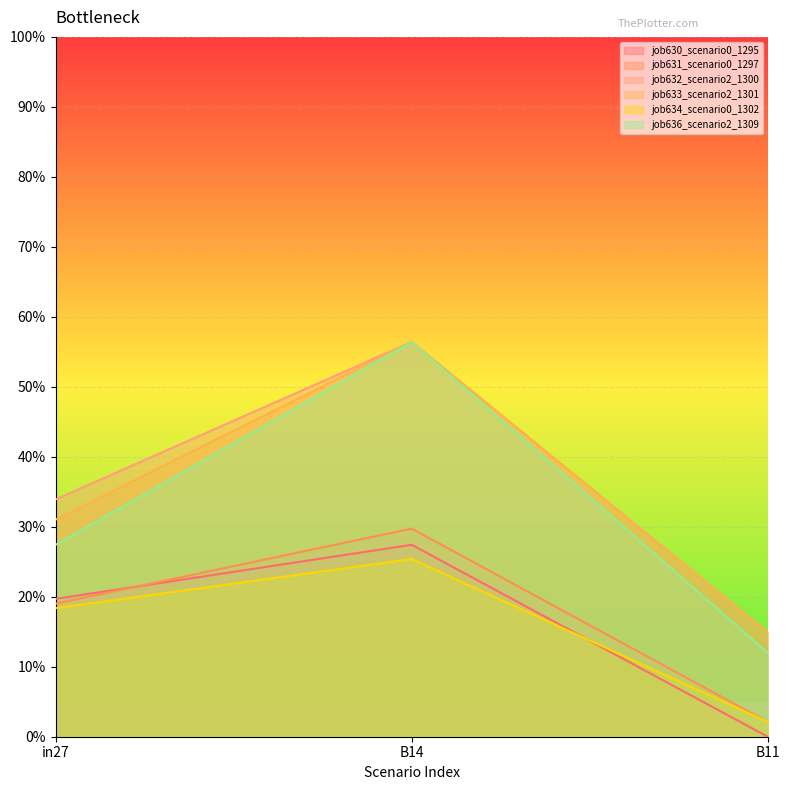

Which series has the largest total across all categories?

job632_scenario2_1300